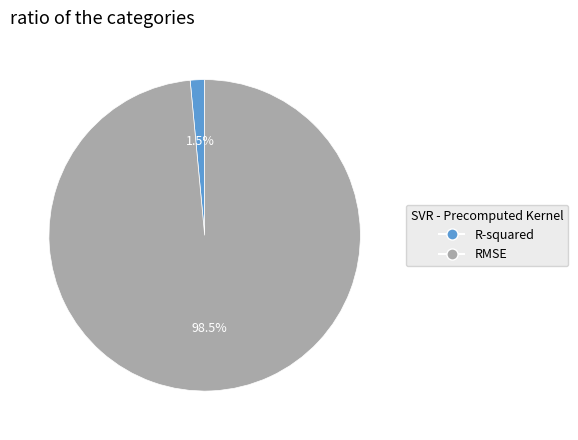

Rank the categories by value from lowest to highest.

R-squared, RMSE